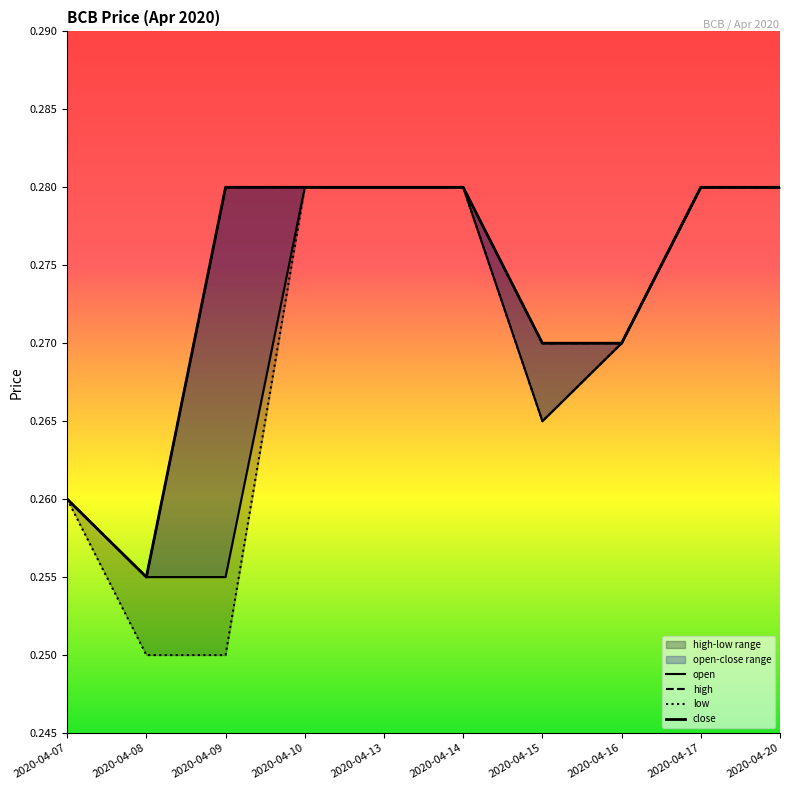

Reading left to right, transcribe all the data shown in this chart.

open: 2020-04-07=0.3	2020-04-08=0.3	2020-04-09=0.3	2020-04-10=0.3	2020-04-13=0.3	2020-04-14=0.3	2020-04-15=0.3	2020-04-16=0.3	2020-04-17=0.3	2020-04-20=0.3
high: 2020-04-07=0.3	2020-04-08=0.3	2020-04-09=0.3	2020-04-10=0.3	2020-04-13=0.3	2020-04-14=0.3	2020-04-15=0.3	2020-04-16=0.3	2020-04-17=0.3	2020-04-20=0.3
low: 2020-04-07=0.3	2020-04-08=0.2	2020-04-09=0.2	2020-04-10=0.3	2020-04-13=0.3	2020-04-14=0.3	2020-04-15=0.3	2020-04-16=0.3	2020-04-17=0.3	2020-04-20=0.3
close: 2020-04-07=0.3	2020-04-08=0.3	2020-04-09=0.3	2020-04-10=0.3	2020-04-13=0.3	2020-04-14=0.3	2020-04-15=0.3	2020-04-16=0.3	2020-04-17=0.3	2020-04-20=0.3